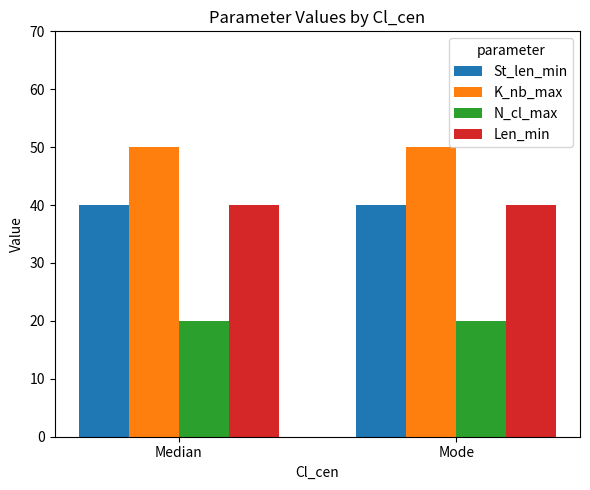

Is it true that Len_min equals 67 at Mode?

False